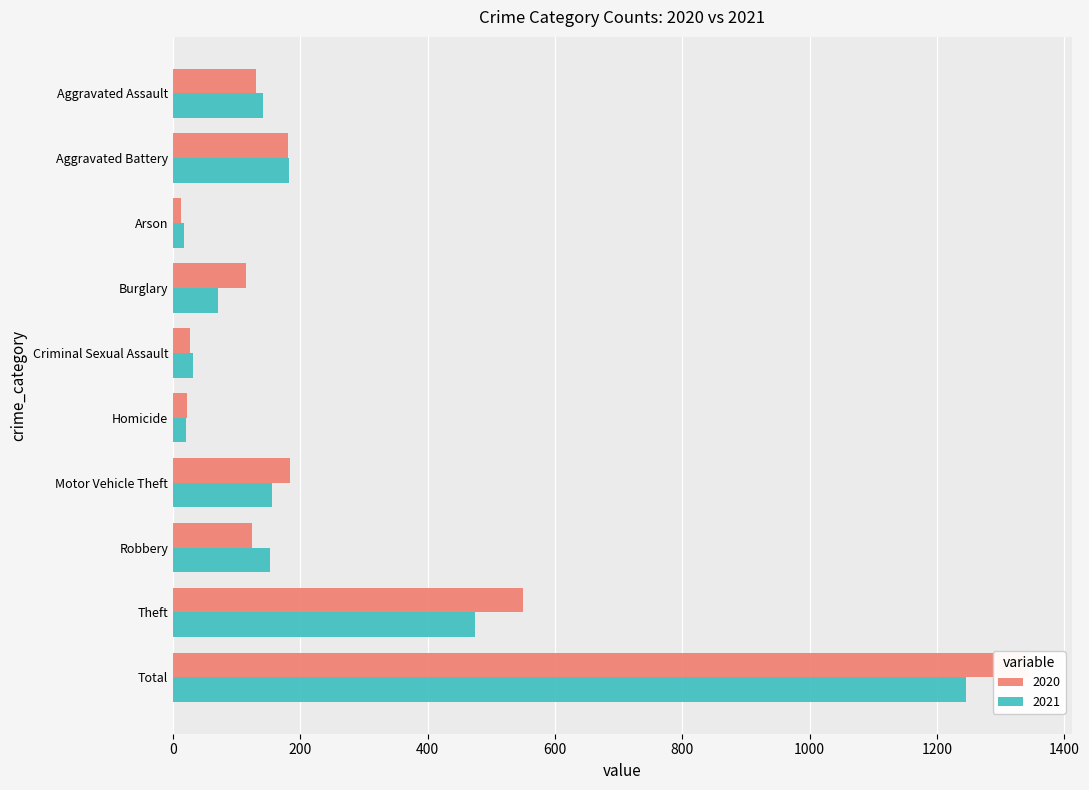

What is the sum of the 2021 values at Homicide and Burglary?

91